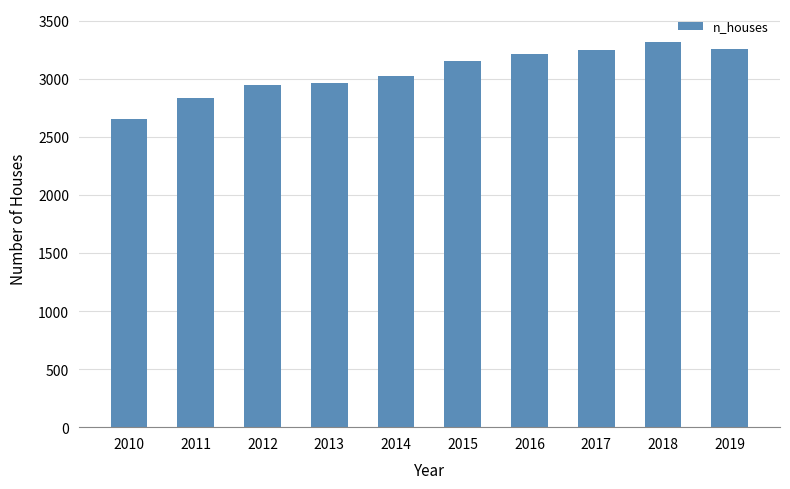

The value at 2014 is 1929. True or false?

False